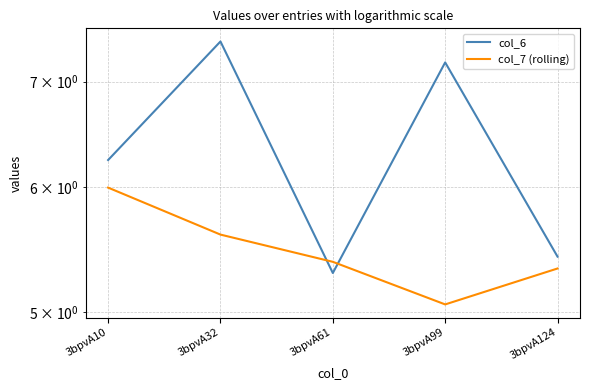

Which series ends up on top after the final intersection of col_7 (rolling) and col_6?

col_6